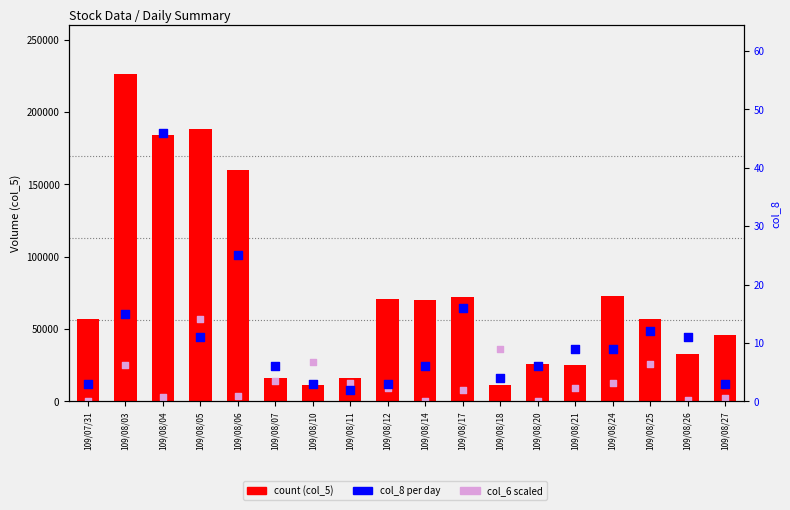

What is the total value across all series at 109/08/14?

70006.0